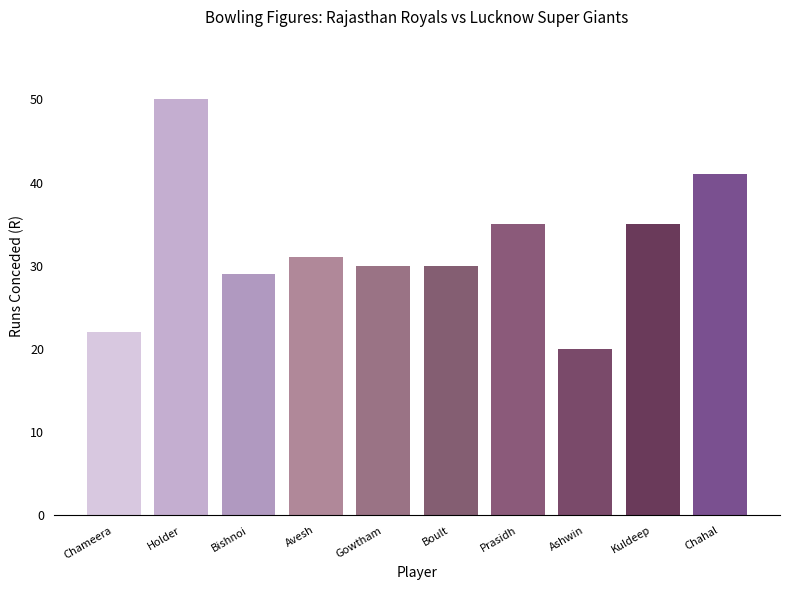

How many bars are there in total?

10